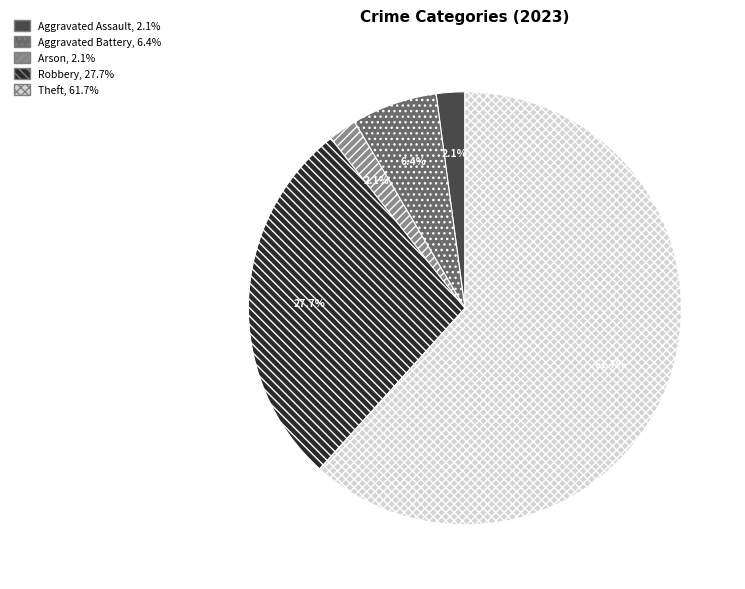

To the nearest percent, what is the average slice percentage?

20%